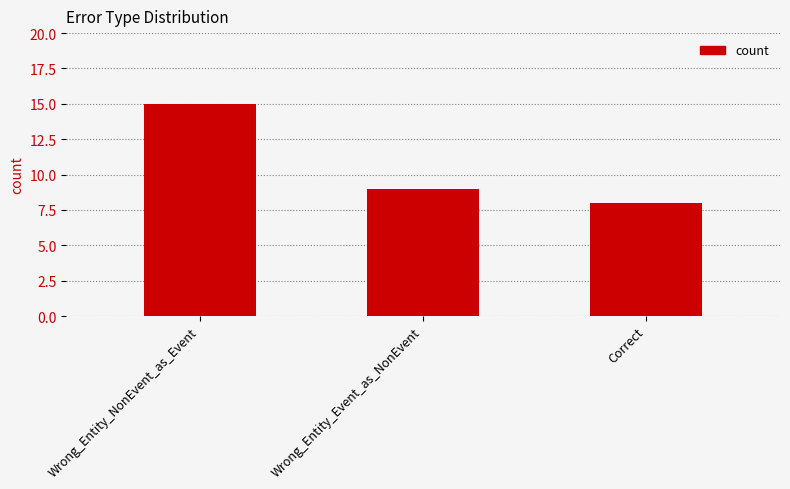

Does the chart contain stacked bars?

No